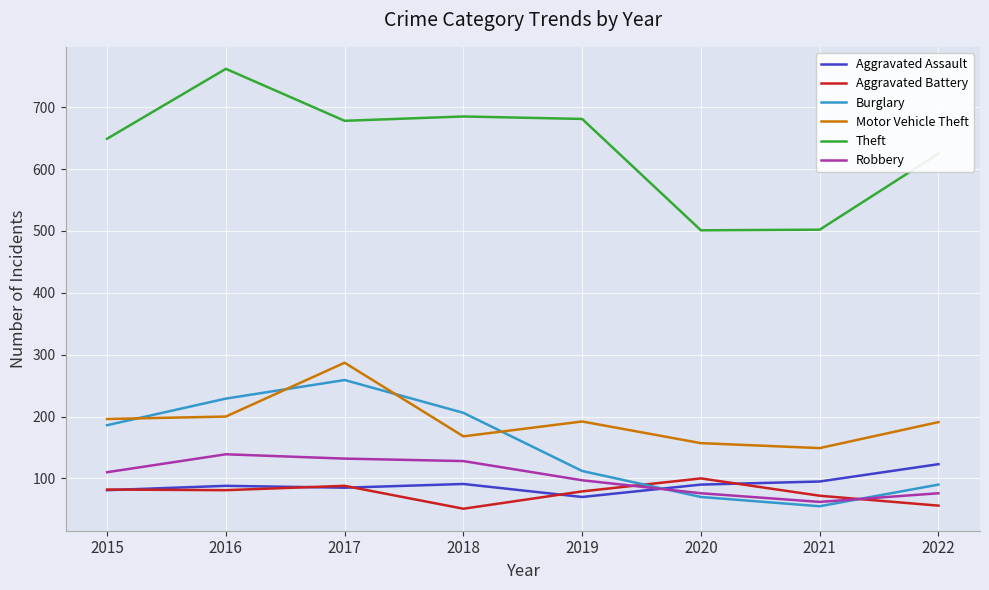

Is the value of Aggravated Battery at 2021 greater than the value of Motor Vehicle Theft at 2016?

No